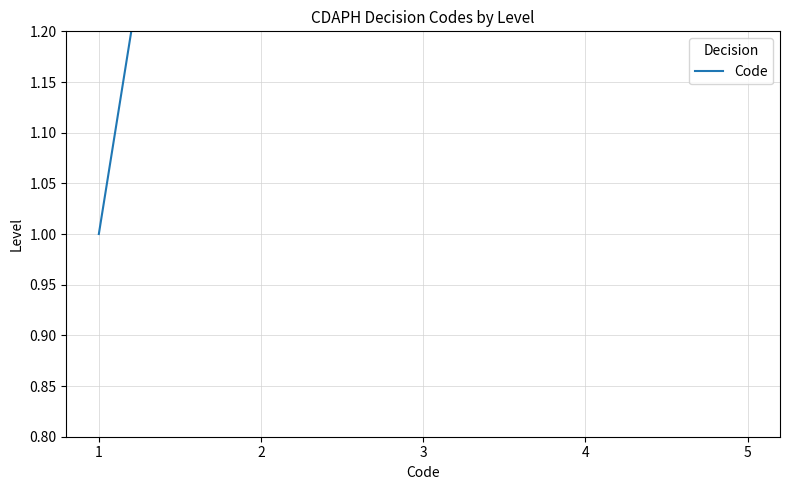

Which category has the highest value across all series?

5